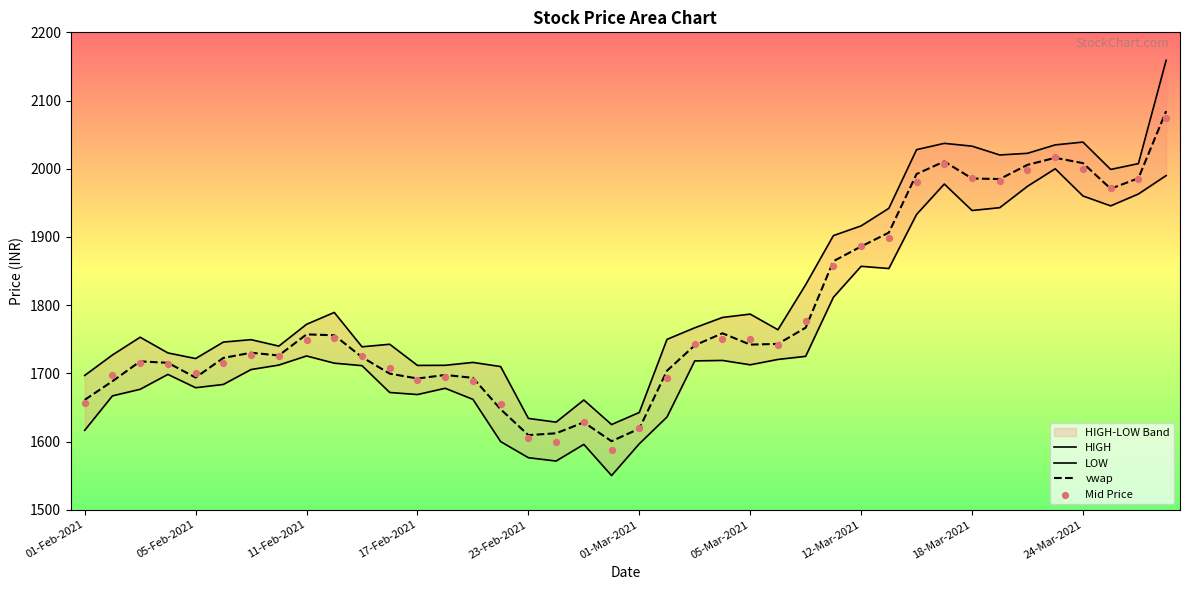

At which category is the sum across all series the highest?

39